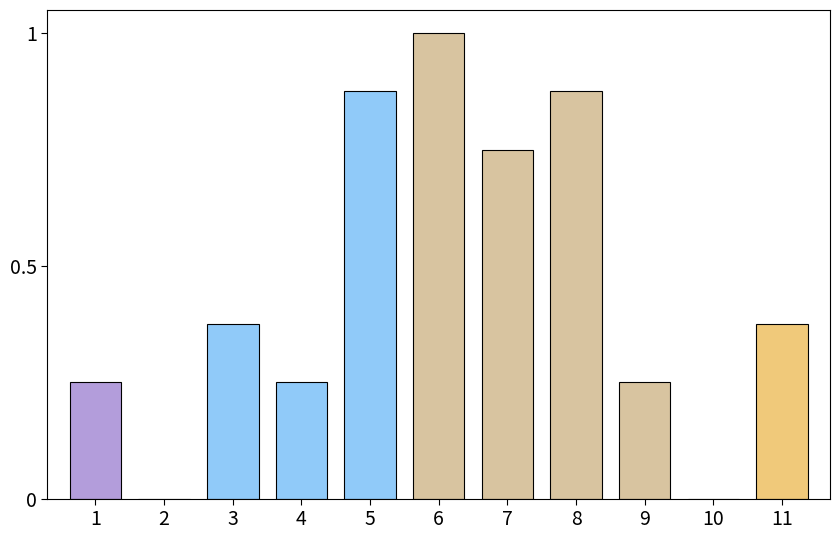

At which category does the chart reach its peak across all series?

6